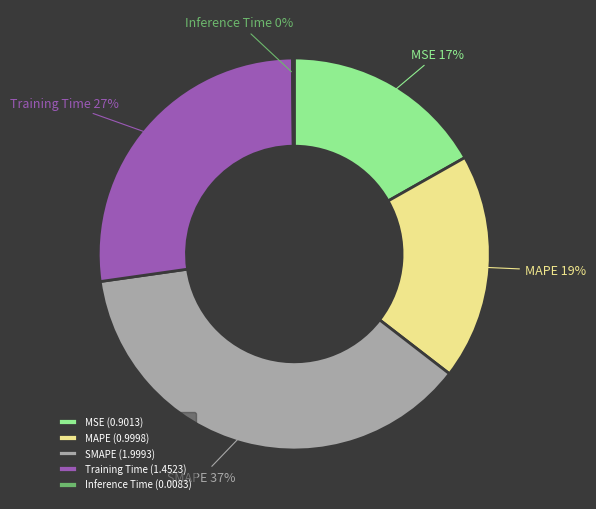

Between Training Time (1.4523) and SMAPE (1.9993), which is larger?

SMAPE (1.9993)